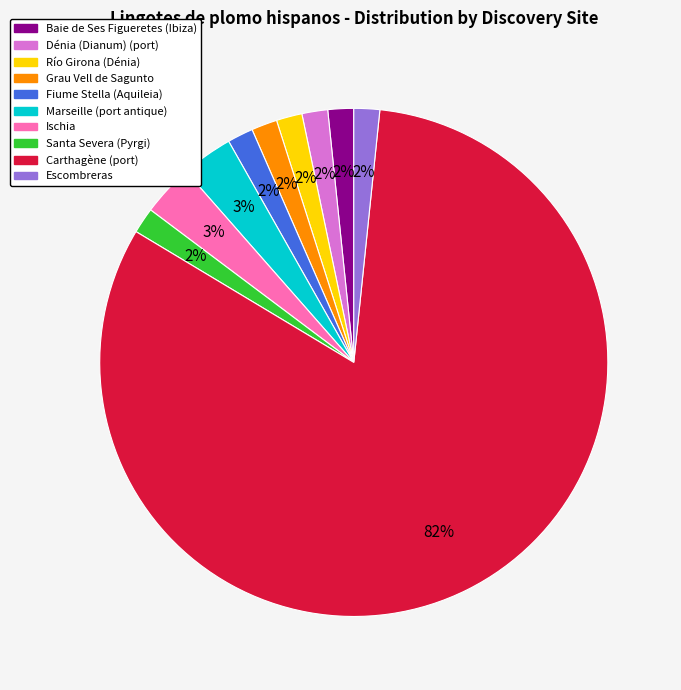

To the nearest percent, what percentage of the pie is Grau Vell de Sagunto?

2%